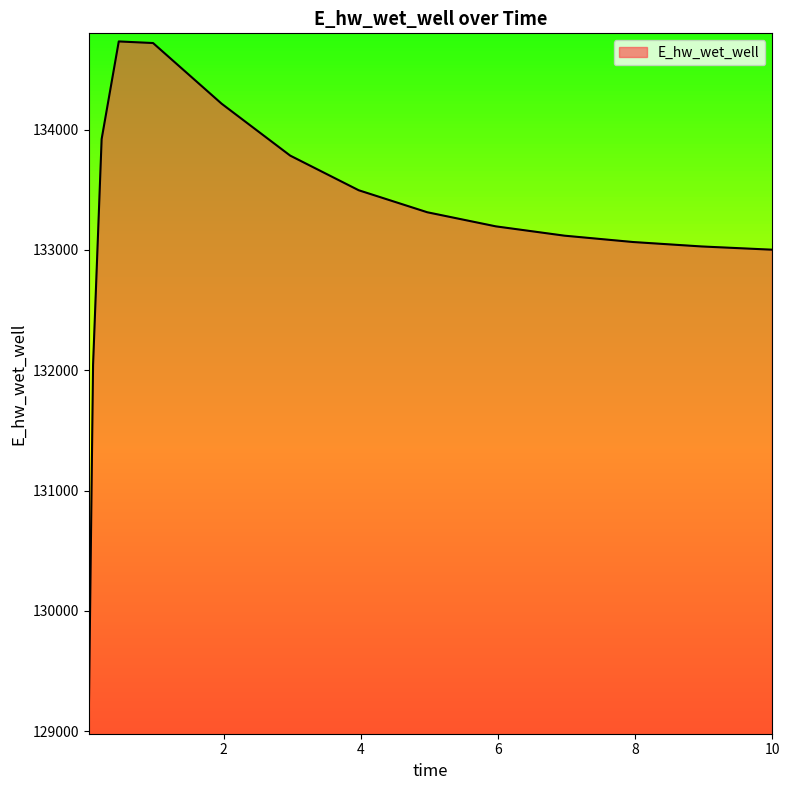

What is the difference between the maximum and minimum values?

5623.4